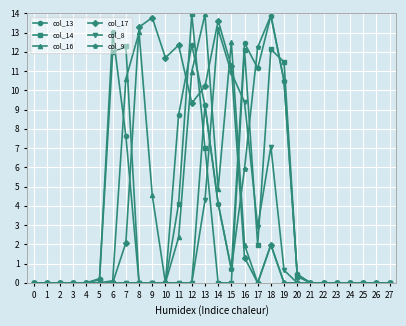

At which label does col_17 reach its peak?

9